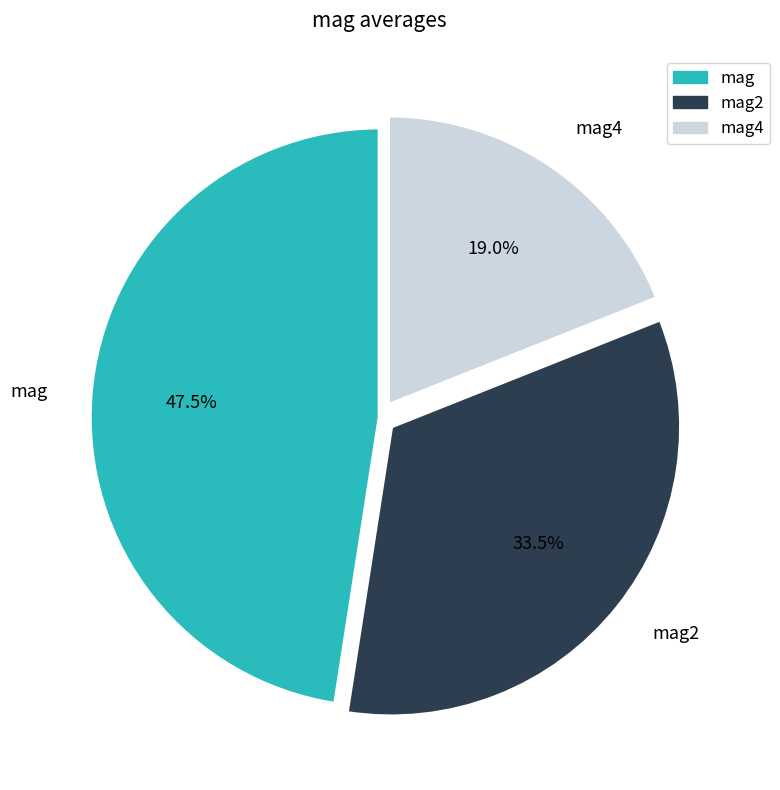

Is there a majority slice in this chart?

No